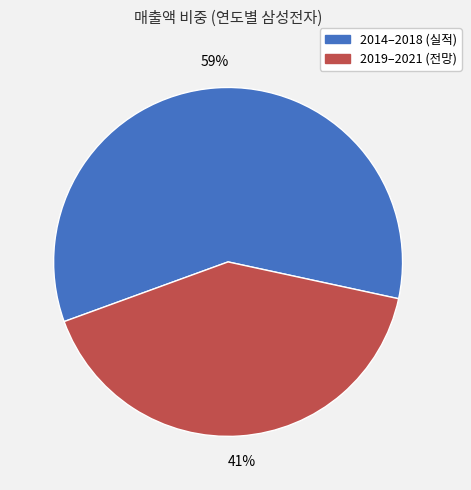

To the nearest percent, what is the difference between the largest and smallest slice percentages?

18%